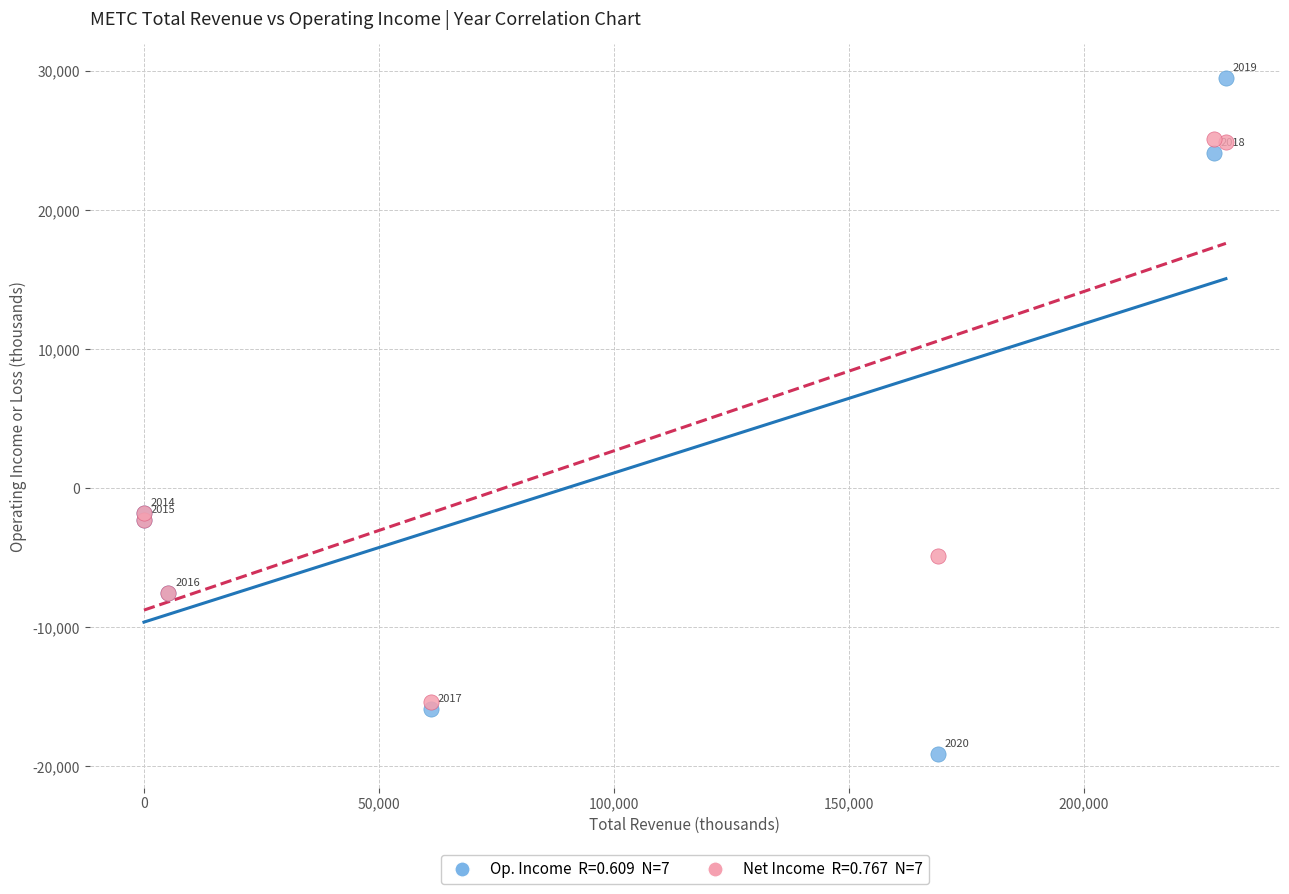

Across all series, what Y value is closest to 5200?

-1800